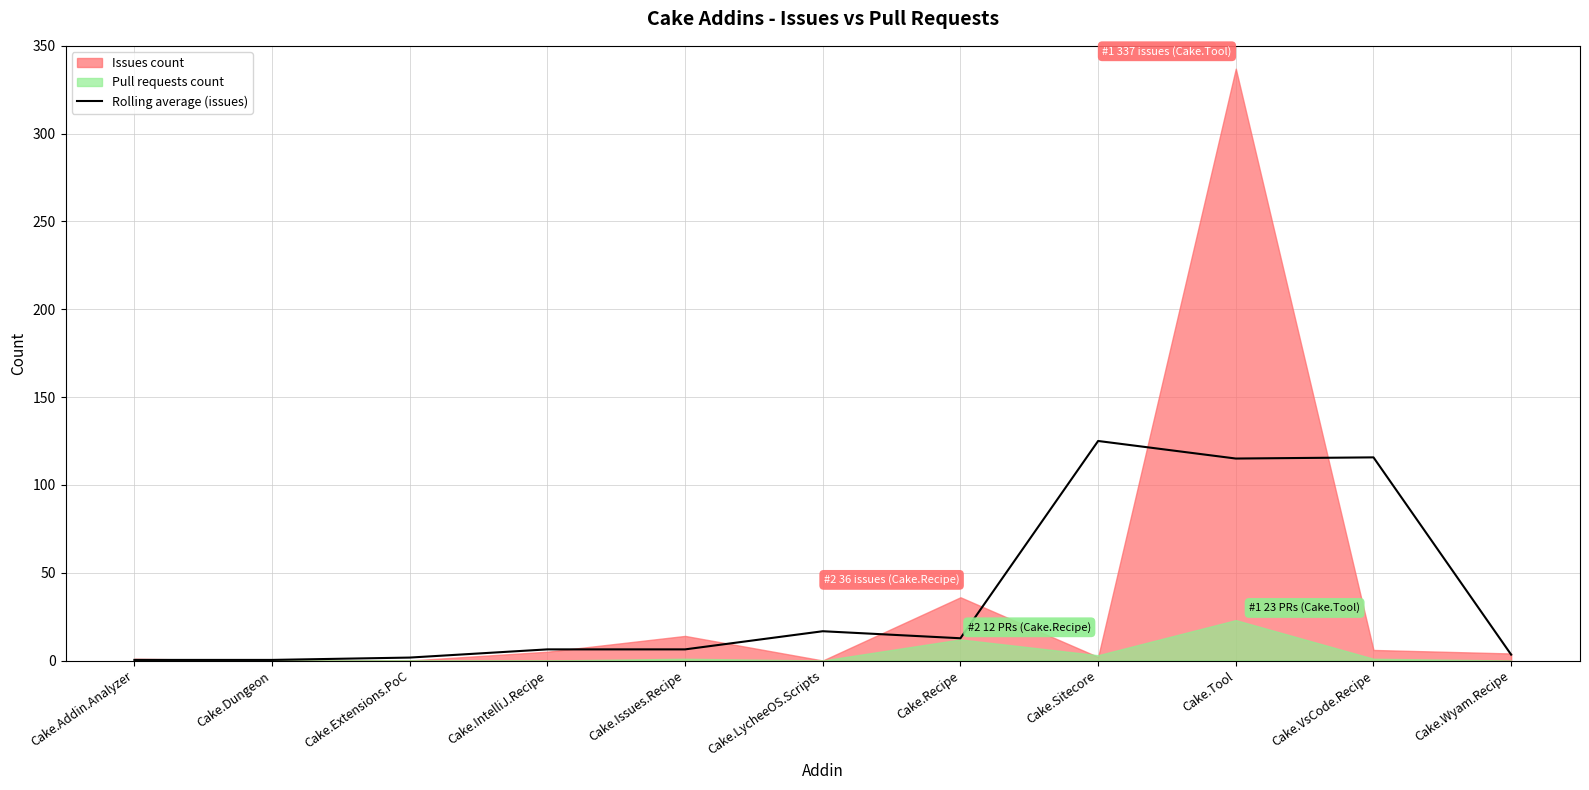

What is the difference between the values at Cake.Wyam.Recipe and Cake.Addin.Analyzer?

3.0